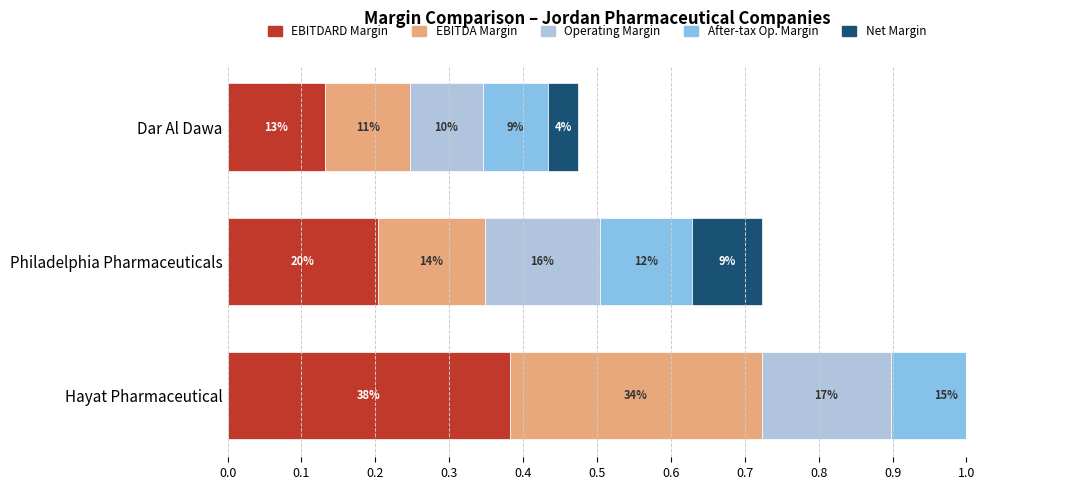

Reading left to right, extract all data points from this chart.

EBITDARD Margin: 0.0=0.4	0.1=0.2	0.2=0.1
EBITDA Margin: 0.0=0.3	0.1=0.1	0.2=0.1
Operating Margin: 0.0=0.2	0.1=0.2	0.2=0.1
After-tax Op. Margin: 0.0=0.1	0.1=0.1	0.2=0.1
Net Margin: 0.0=0.1	0.1=0.1	0.2=0.0